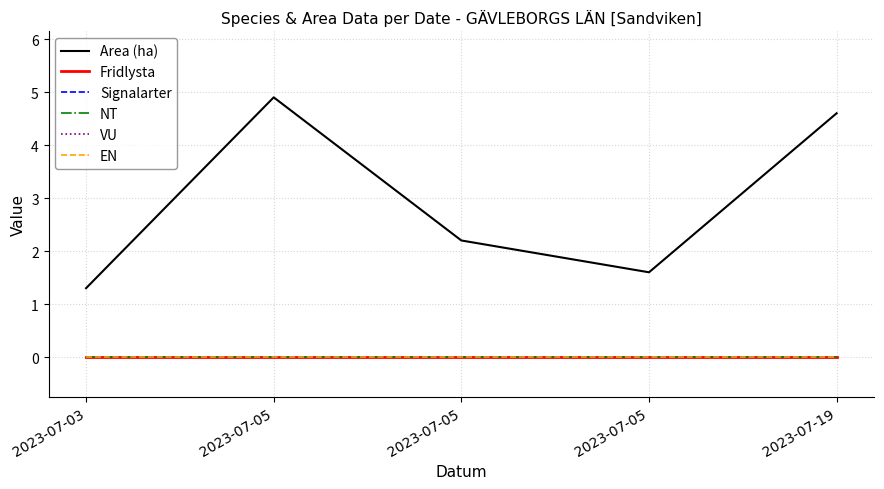

True or false: Fridlysta and Signalarter intersect in this chart.

False